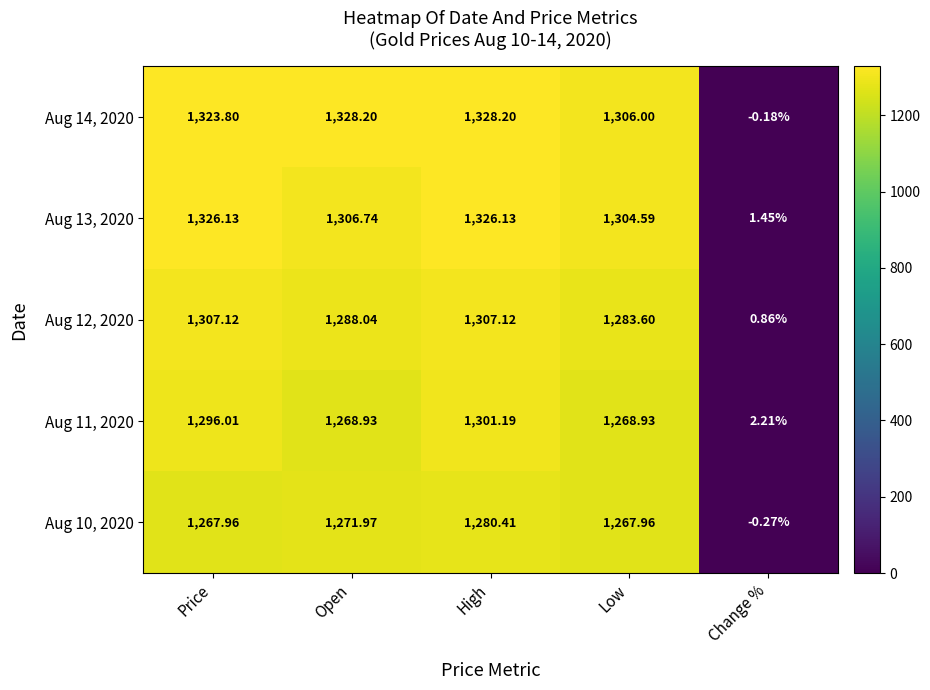

Where does the Aug 14, 2020 series first go above 1323?

Price